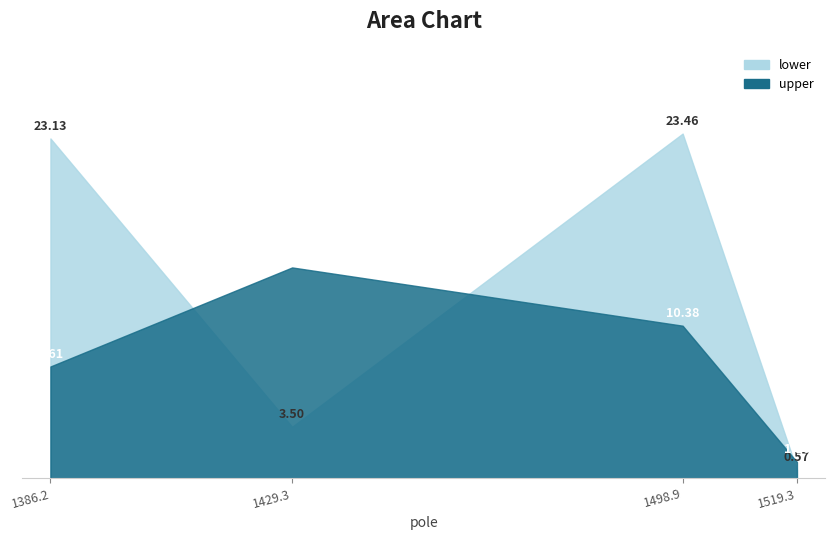

Which category has the highest value across all series?

1498.9